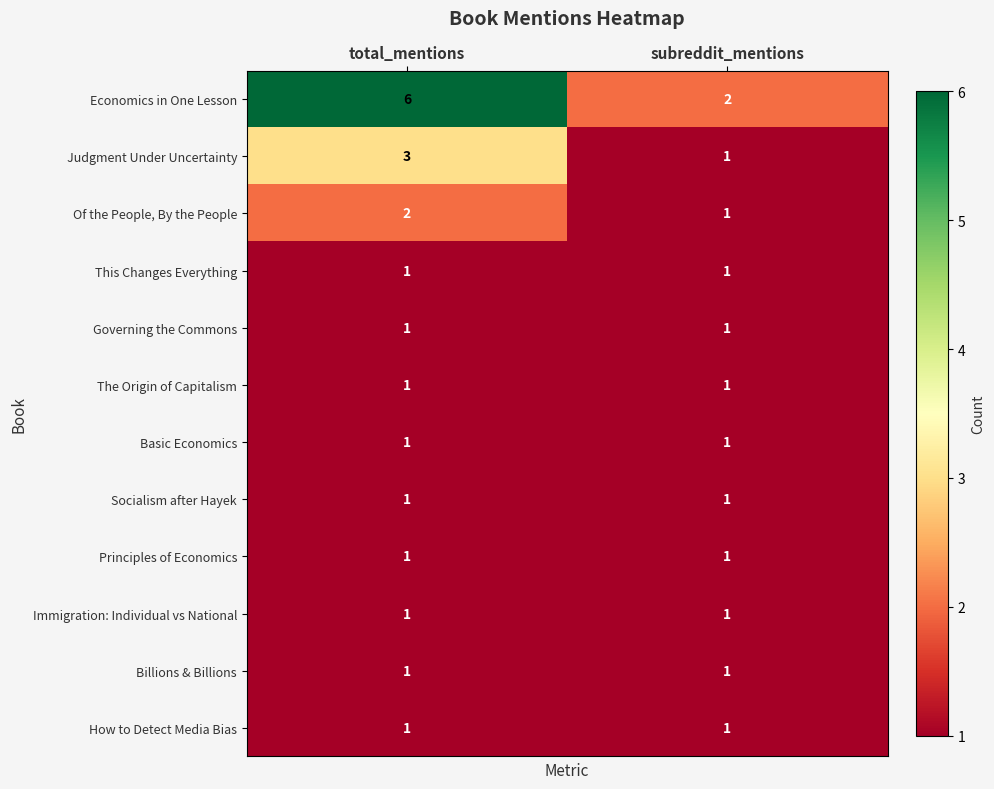

What is the sum of all Judgment Under Uncertainty values?

4